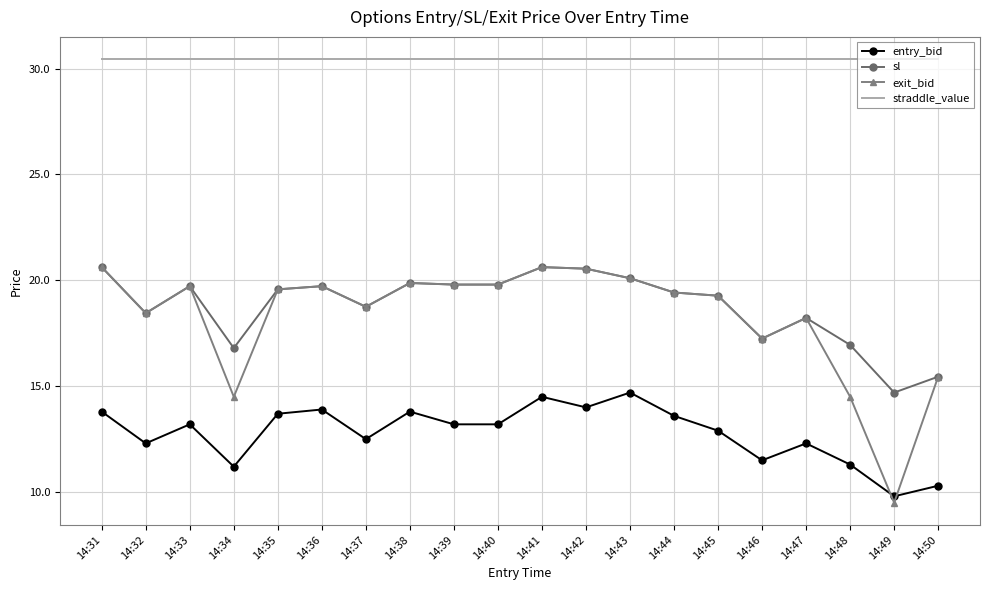

Is the value of entry_bid at 14:45 greater than the value of straddle_value at 14:44?

No